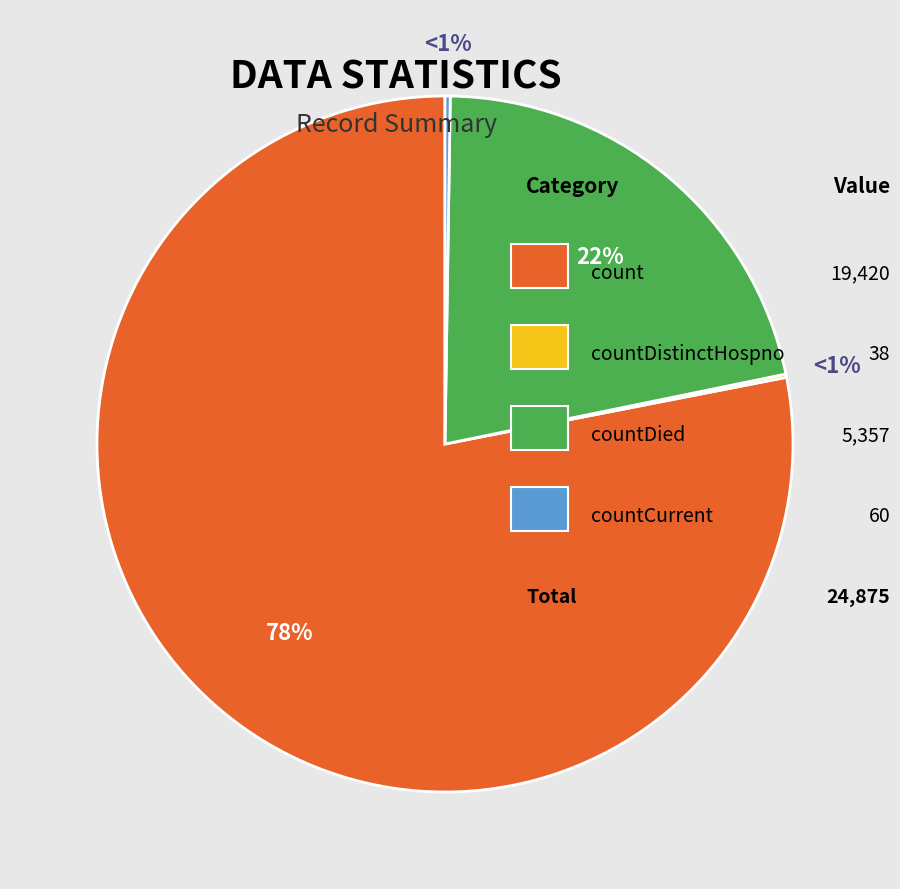

Is it true that countDistinctHospno is 0% of the pie?

True